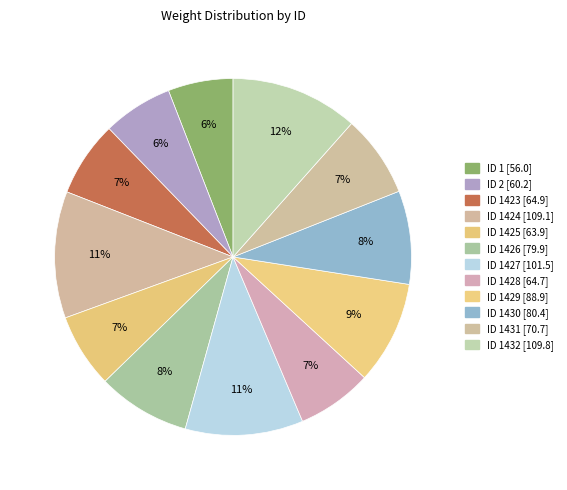

To the nearest percent, what is the average slice percentage?

8%